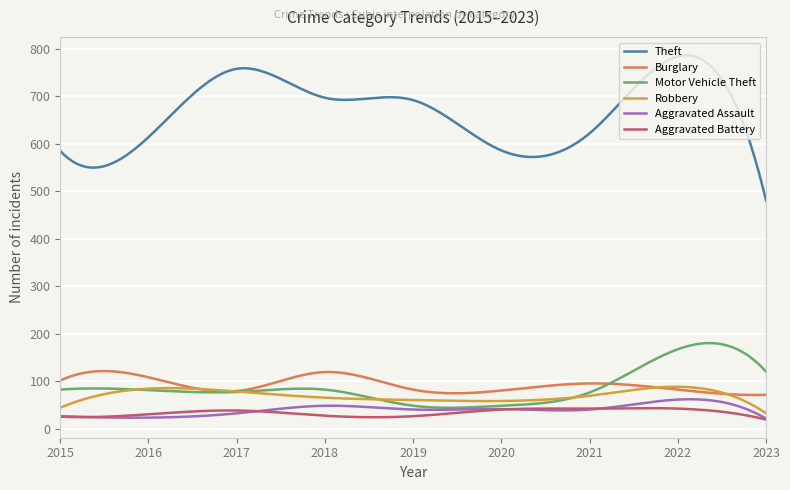

True or false: Burglary and Aggravated Assault cross at least once.

False